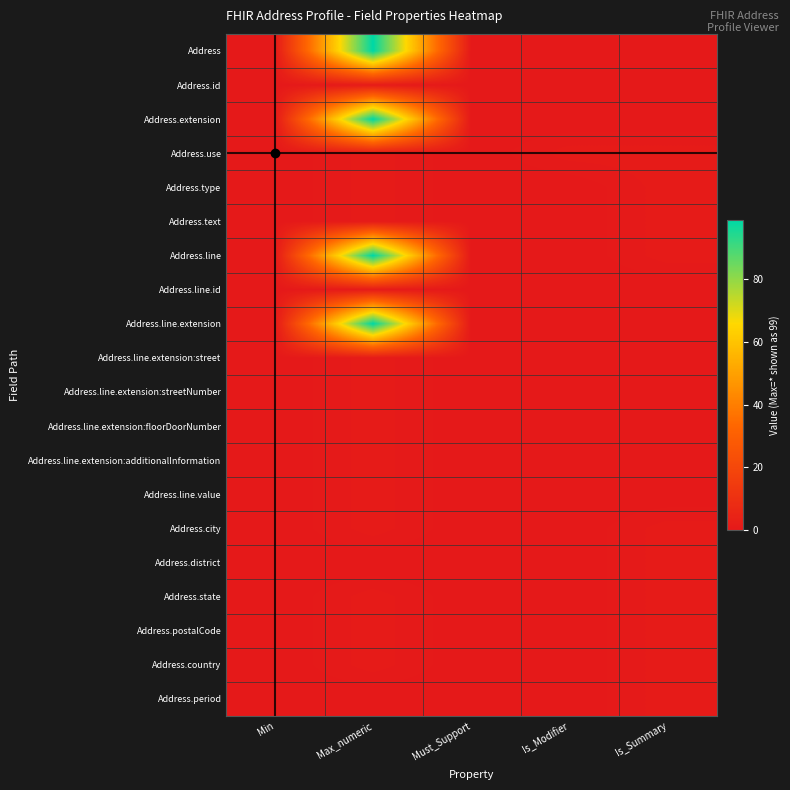

At which category is the sum across all series the highest?

Max_numeric